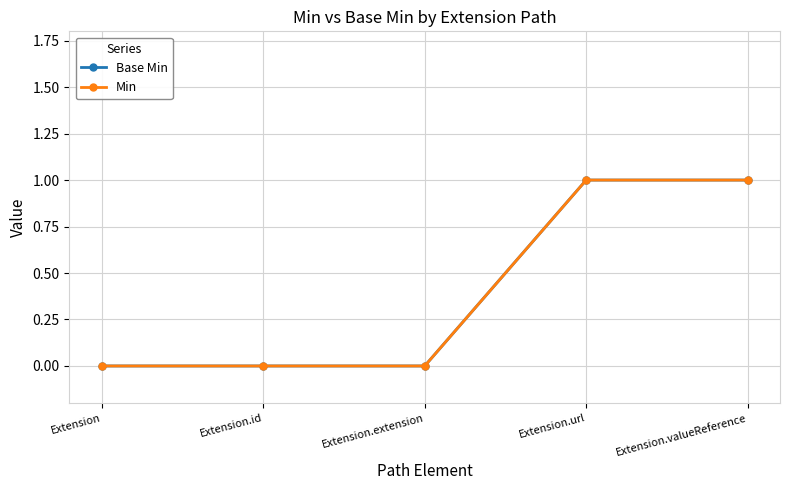

Reading right to left, transcribe all the data shown in this chart.

Base Min: Extension.valueReference=1	Extension.url=1	Extension.extension=0	Extension.id=0	Extension=0
Min: Extension.valueReference=1	Extension.url=1	Extension.extension=0	Extension.id=0	Extension=0